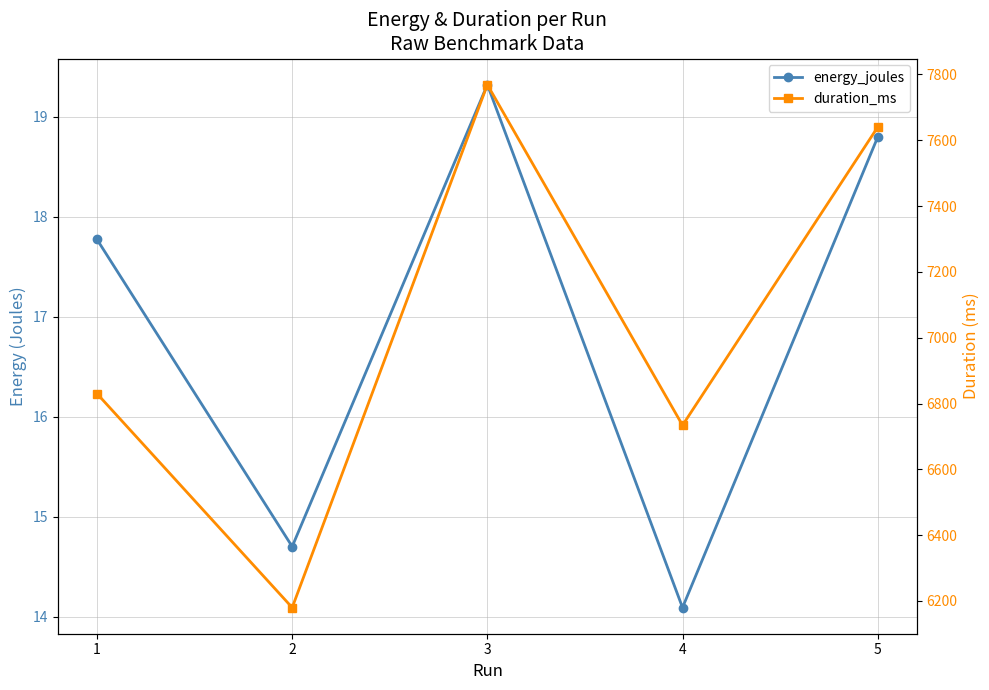

Which series has the largest total across all categories?

duration_ms